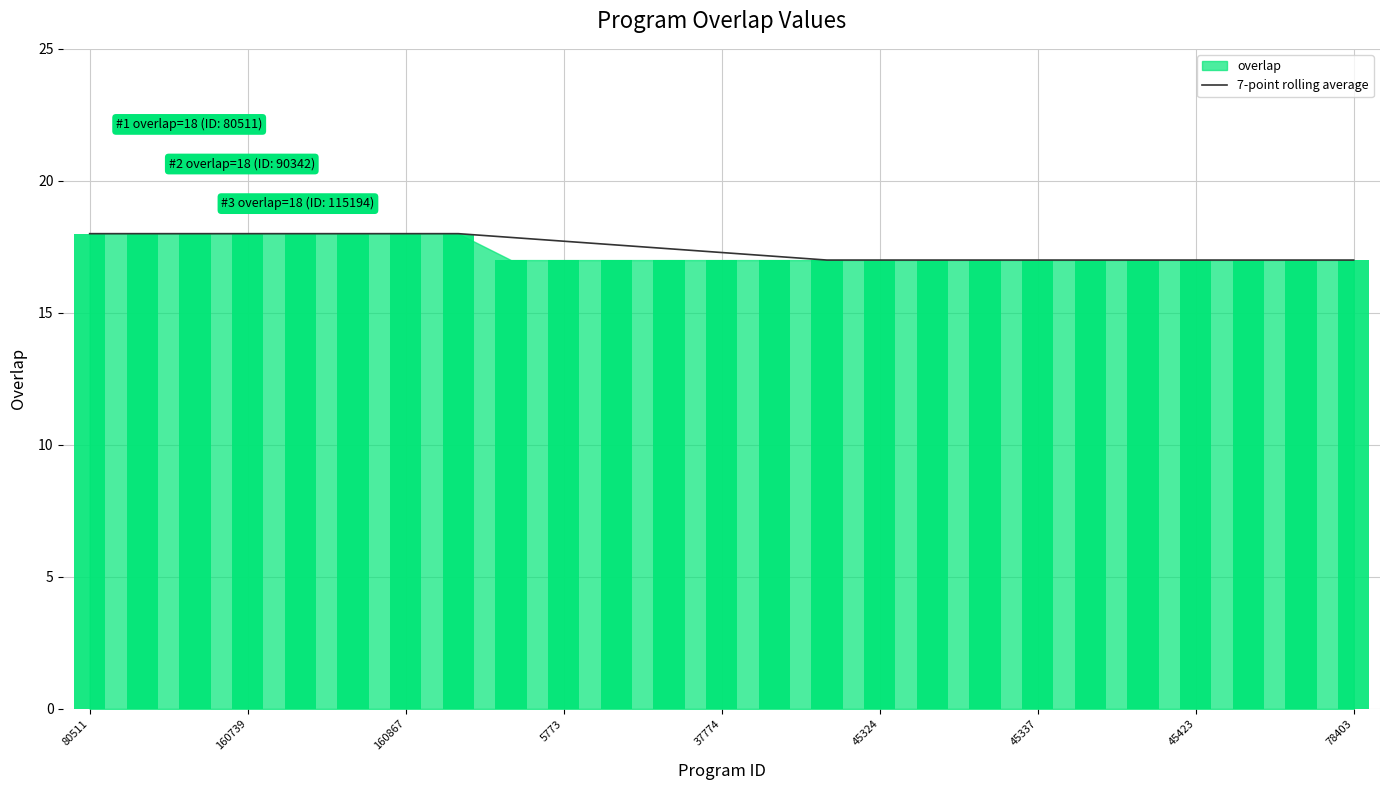

The chart shows a value of 17.1 at 13. True or false?

True